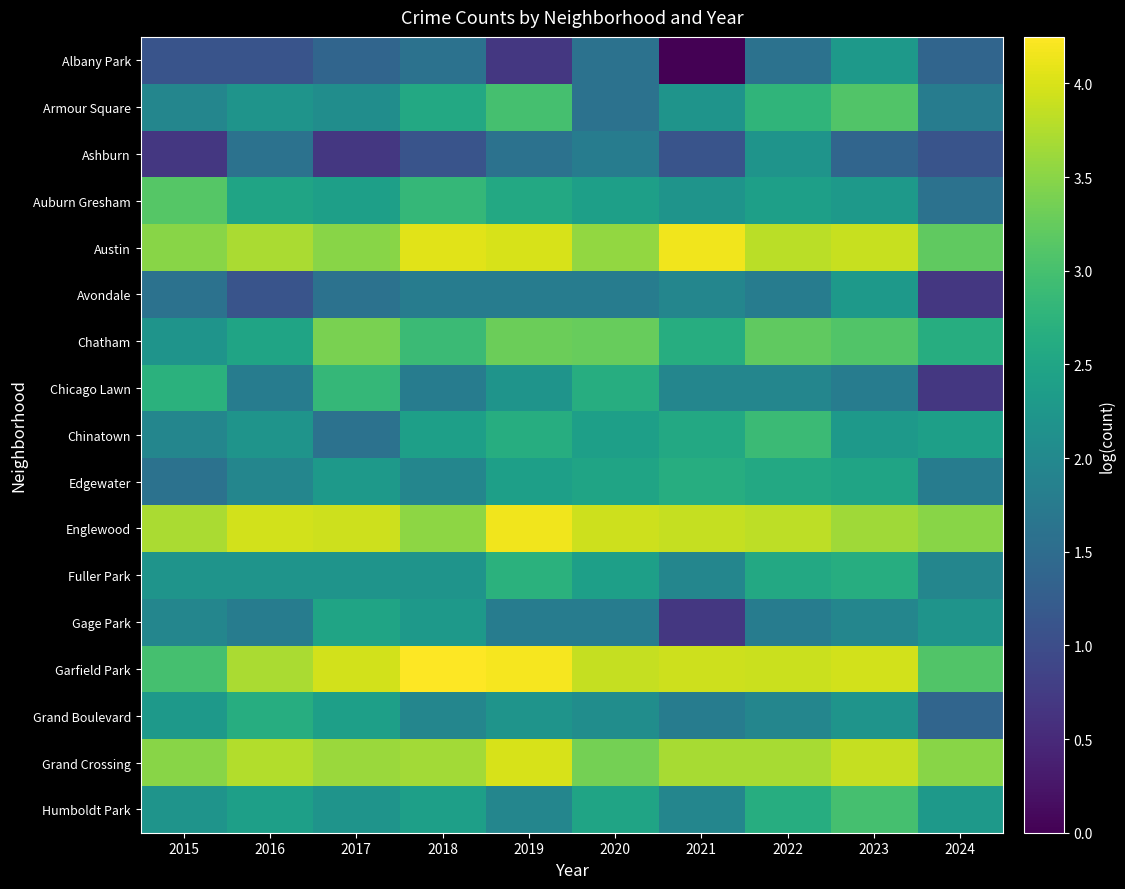

Between 2019 and 2022, which series saw the biggest shift?

Albany Park